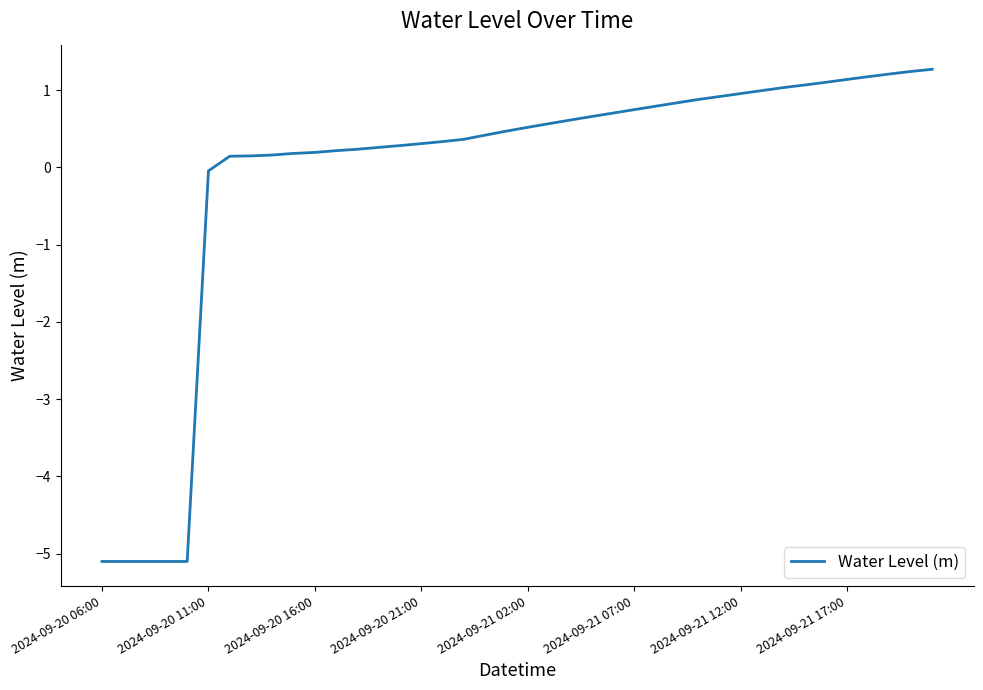

What is the average value?

-0.1